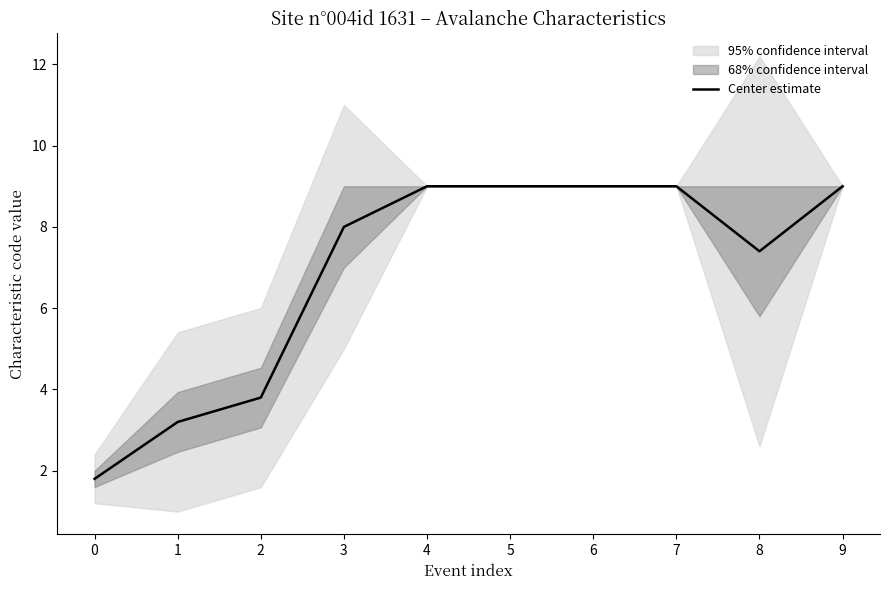

List the labels in order of value, largest first.

4, 5, 6, 7, 9, 3, 8, 2, 1, 0